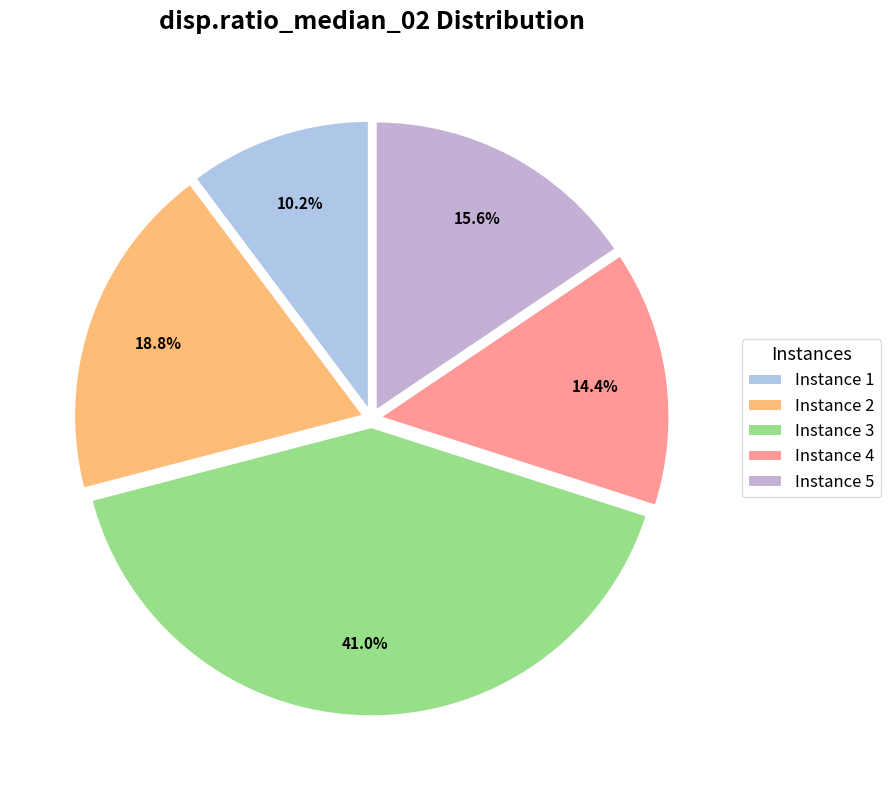

Rank the categories by value from lowest to highest.

Instance 1, Instance 4, Instance 5, Instance 2, Instance 3